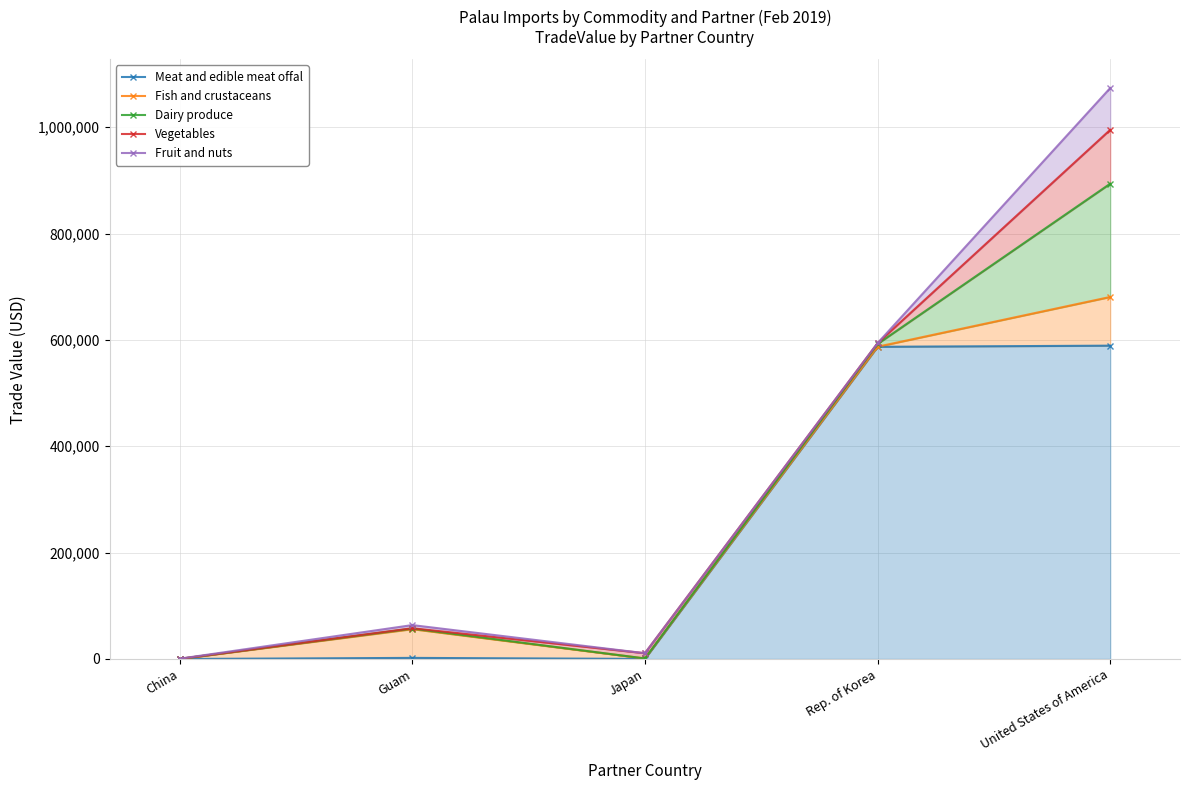

Which series changed the most between Japan and United States of America?

Fruit and nuts